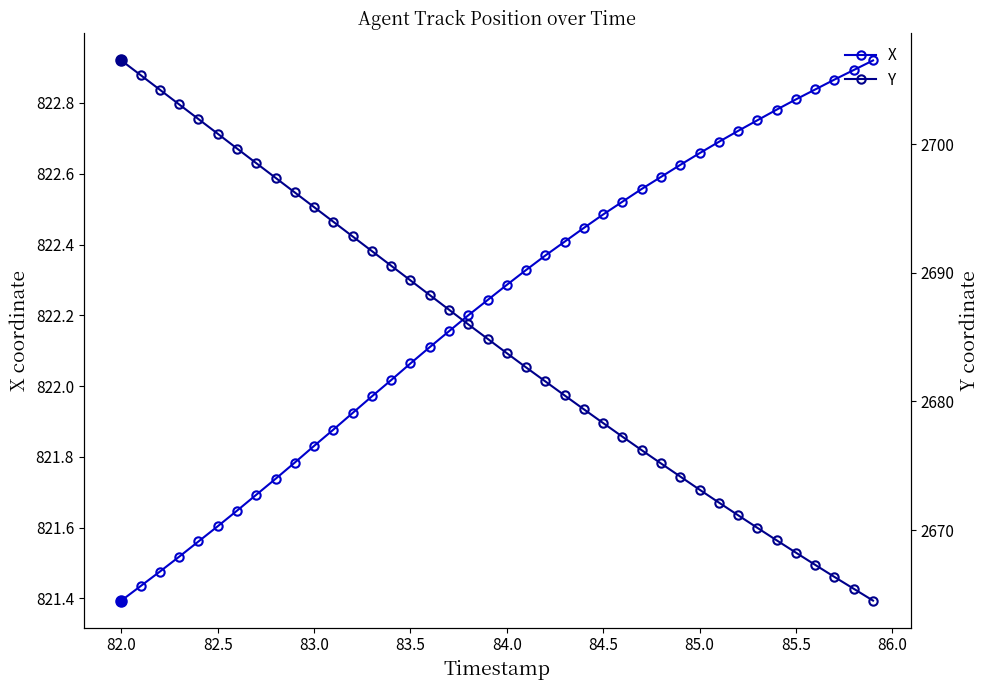

The X series shows 1456.2 at 33. True or false?

False